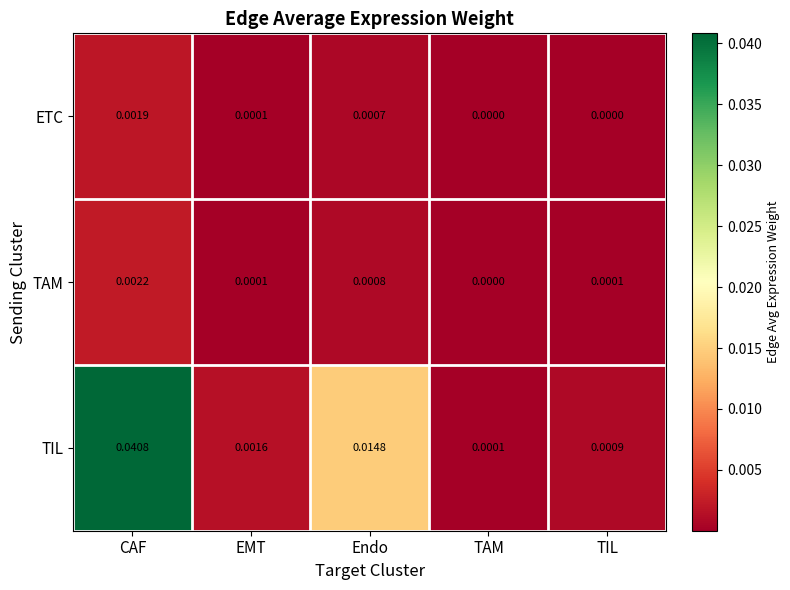

Is the value of ETC at EMT greater than the value of TIL at EMT?

No